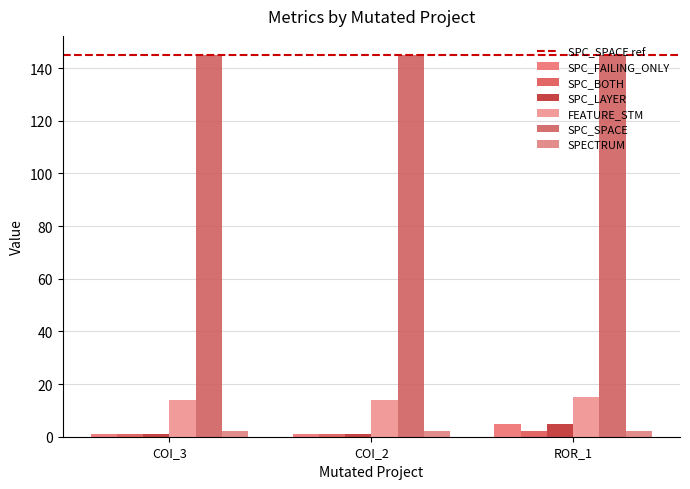

What is the average value of the SPC_BOTH series?

1